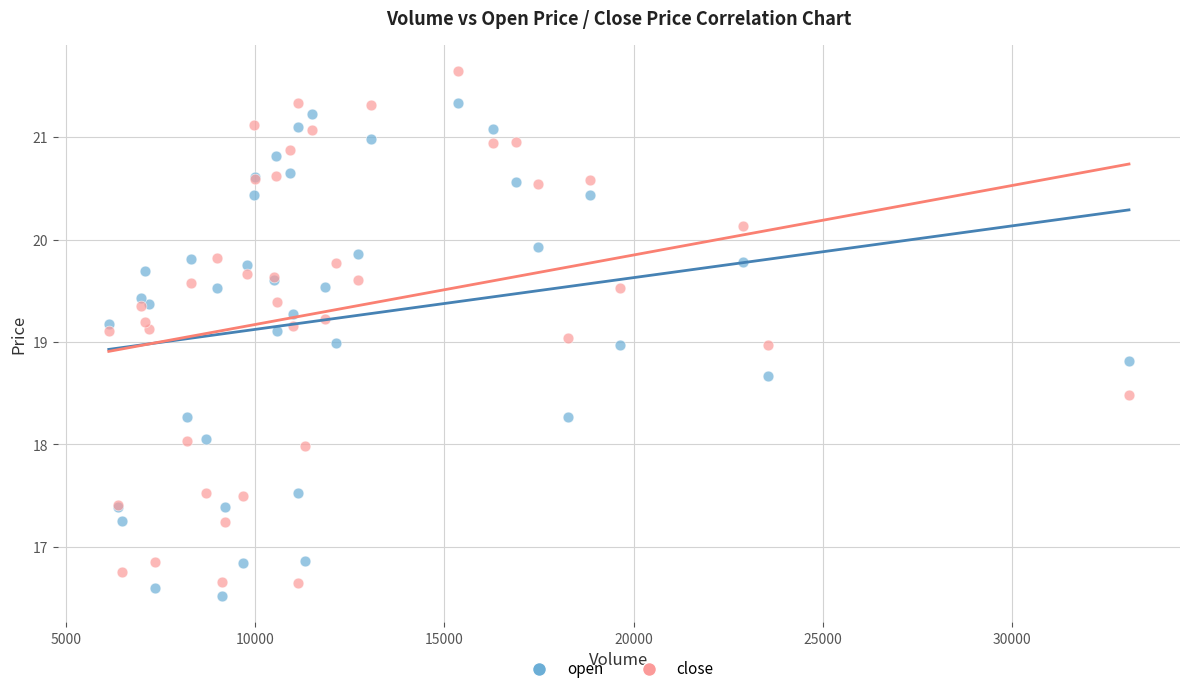

Which series has the widest spread of Y values?

close